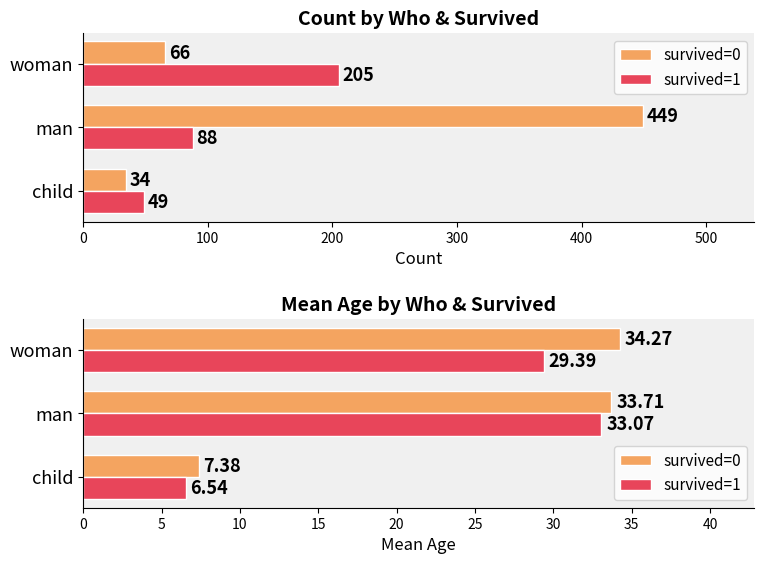

Rank the series by their maximum value, from lowest to highest.

survived=1, survived=0